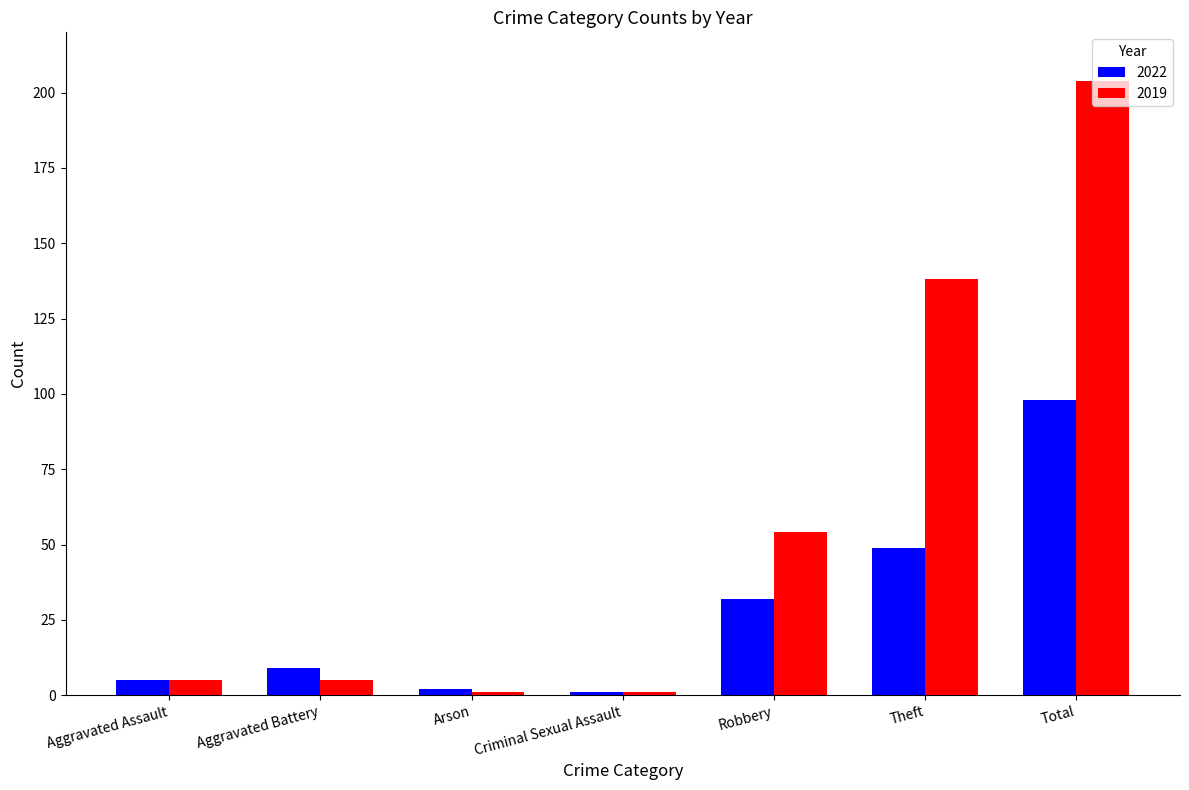

What is the difference between the second highest and minimum values in the 2019 series?

137